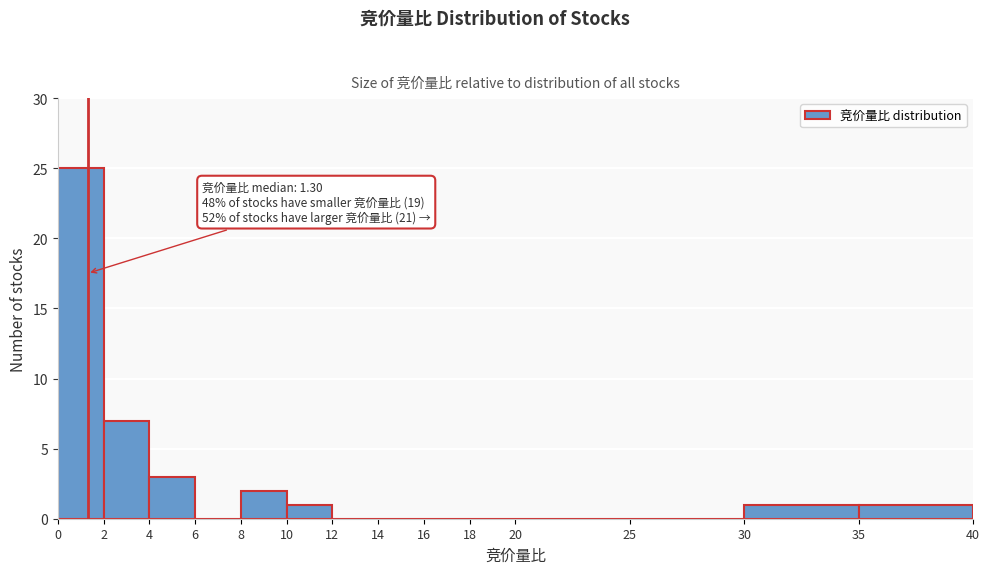

Which range on the x-axis has the tallest bar?

0 to 2